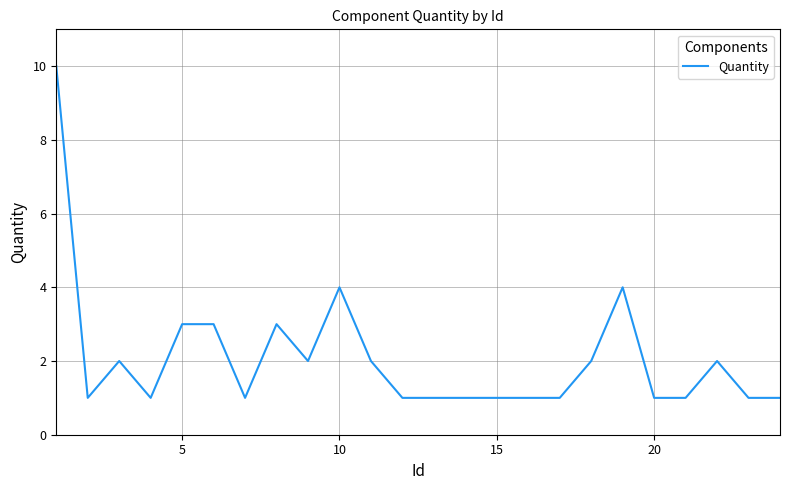

Does the chart have visible grid lines?

Yes